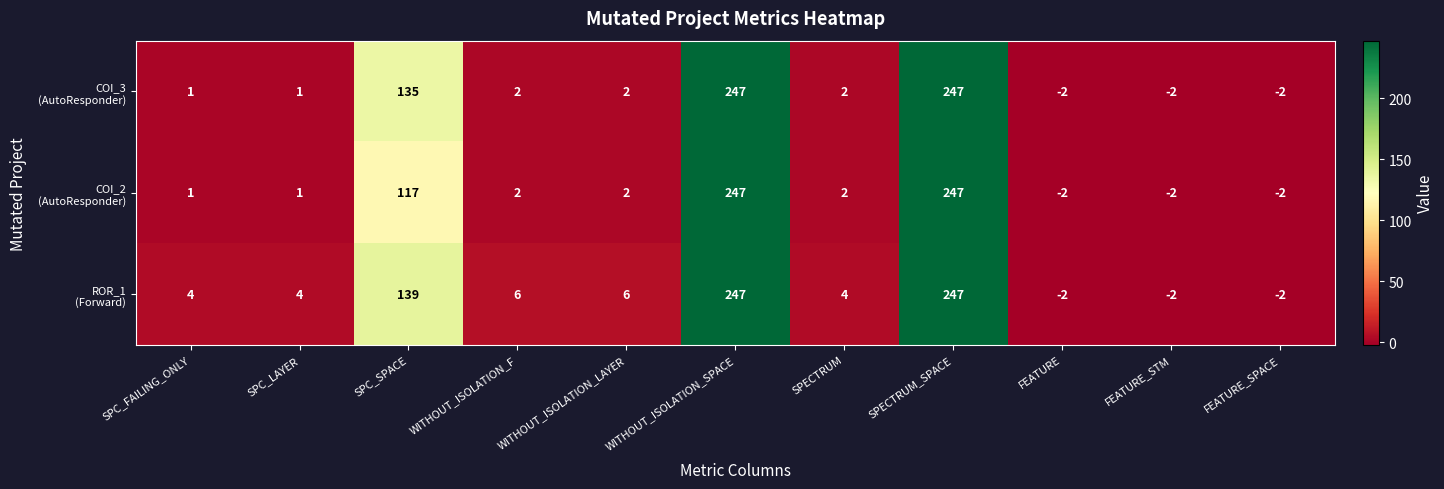

What is the difference between the highest and lowest values at SPC_SPACE?

22